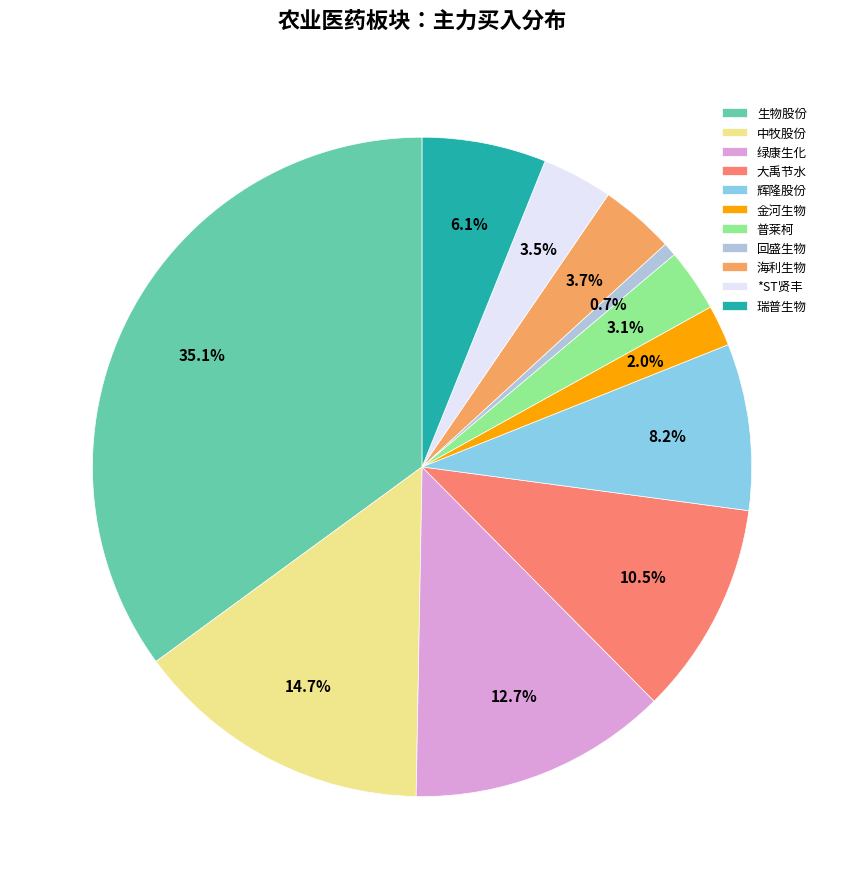

To the nearest percent, what is the combined percentage of 回盛生物 and 辉隆股份?

9%